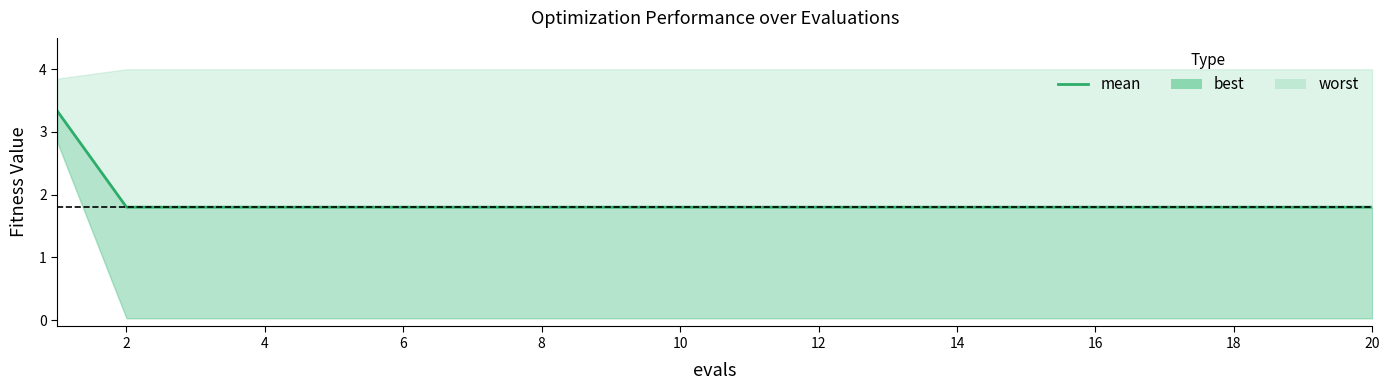

How many lines are shown in the chart?

1